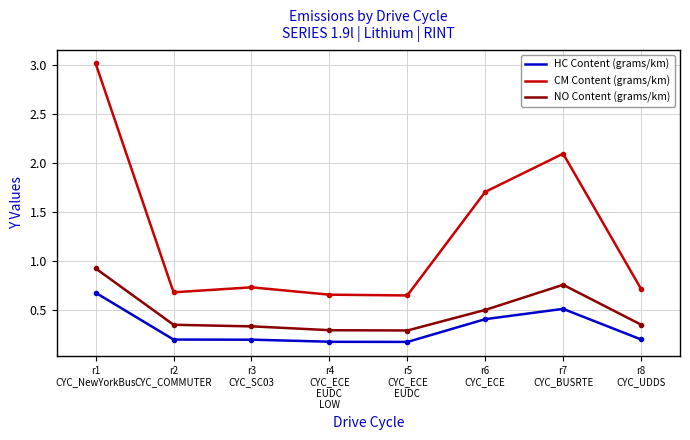

What is the difference between the maximum and minimum values in the CM Content (grams/km) series?

2.4